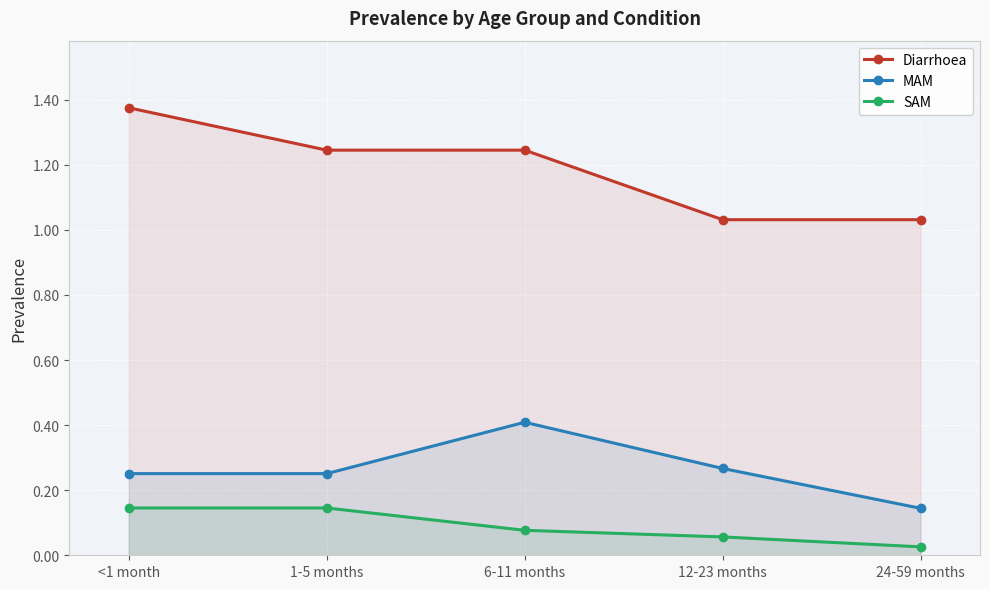

True or false: SAM has a value of 0.1 at <1 month.

True